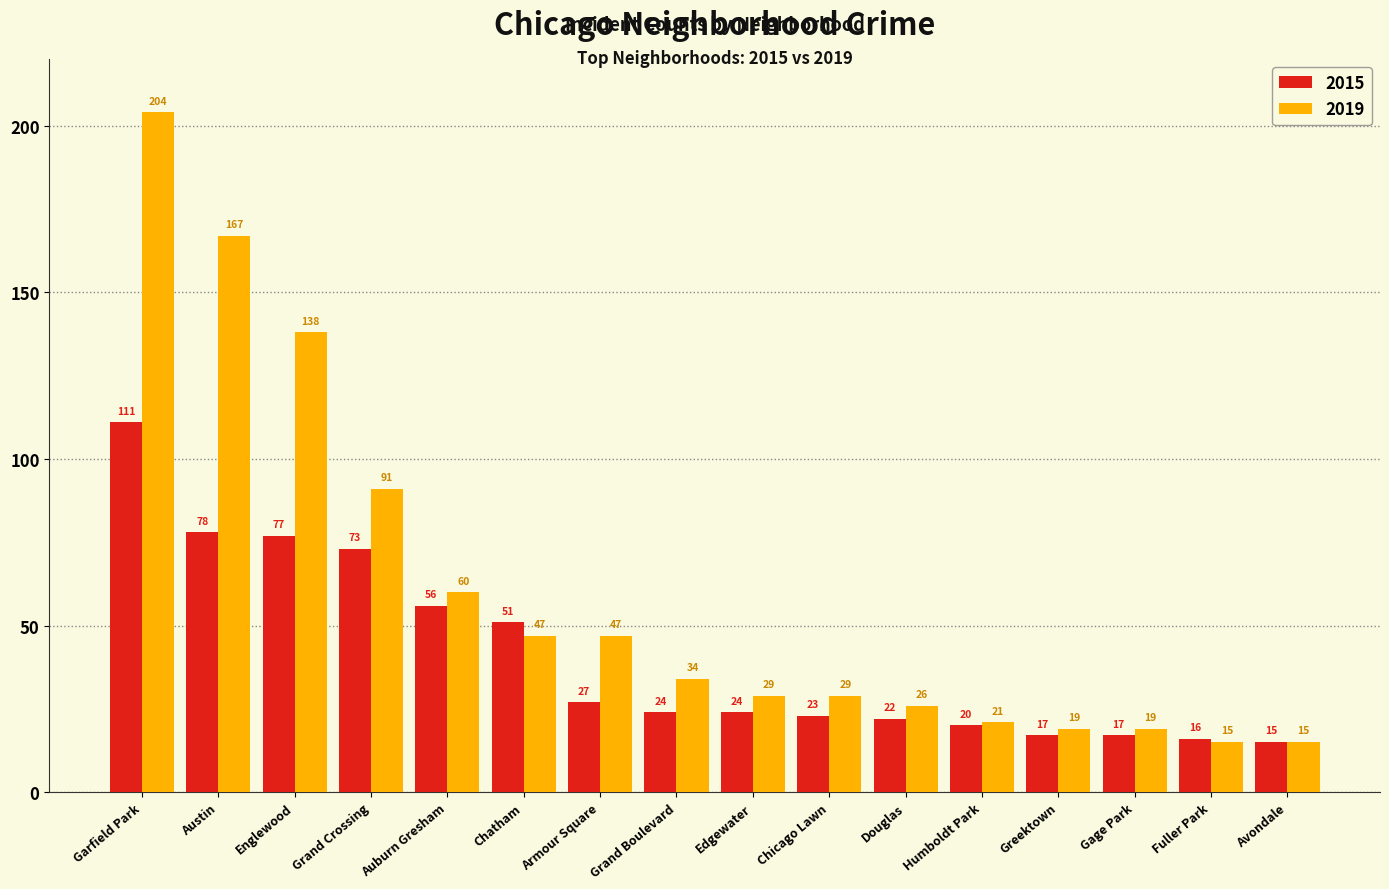

What is the difference between the highest and lowest values at Englewood?

61